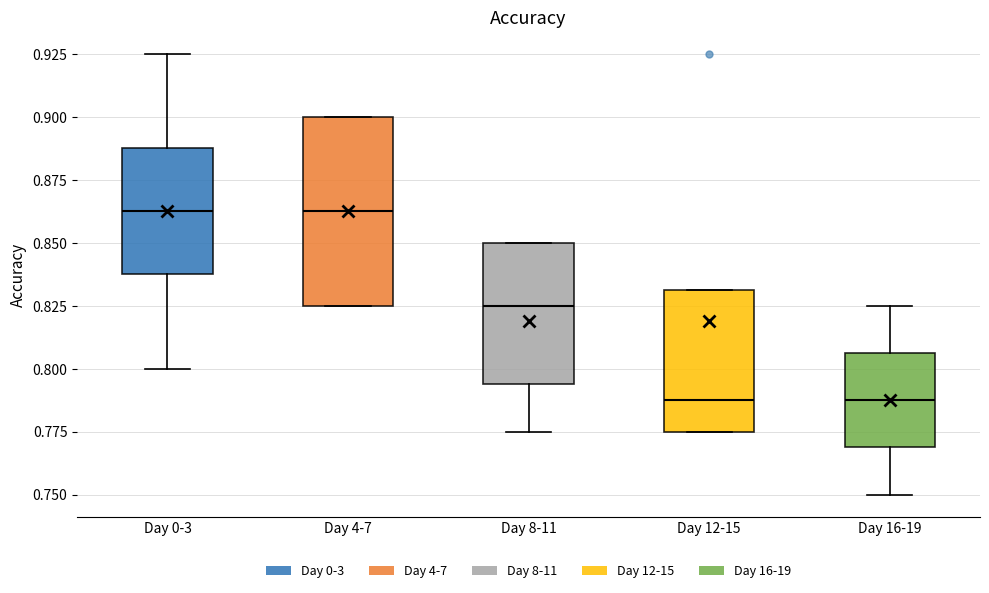

Which box is the tallest, from its lower edge to its upper edge?

Day 4-7